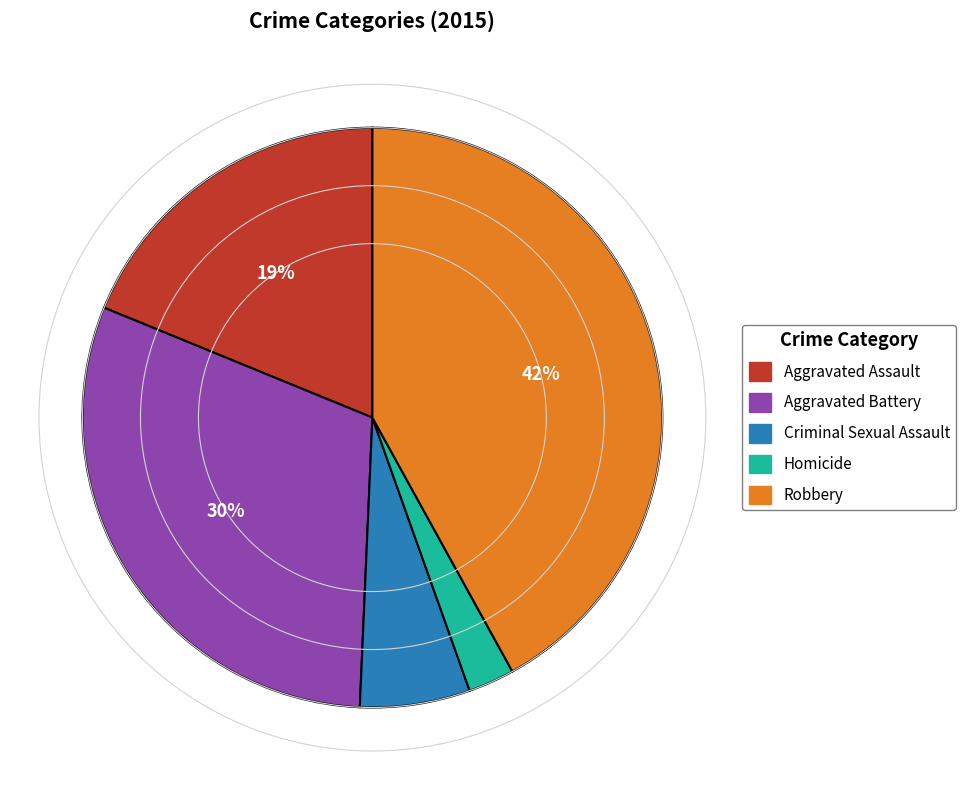

To the nearest percent, what percentage of the pie is Aggravated Assault?

19%